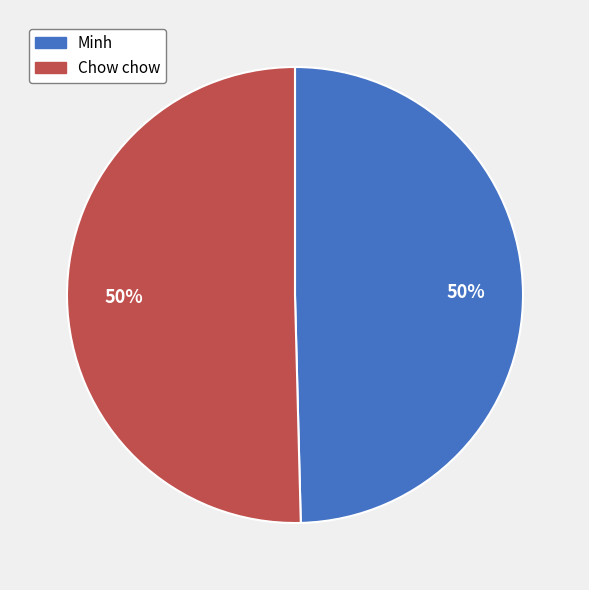

Is the sum of Minh and Chow chow greater than half?

Yes